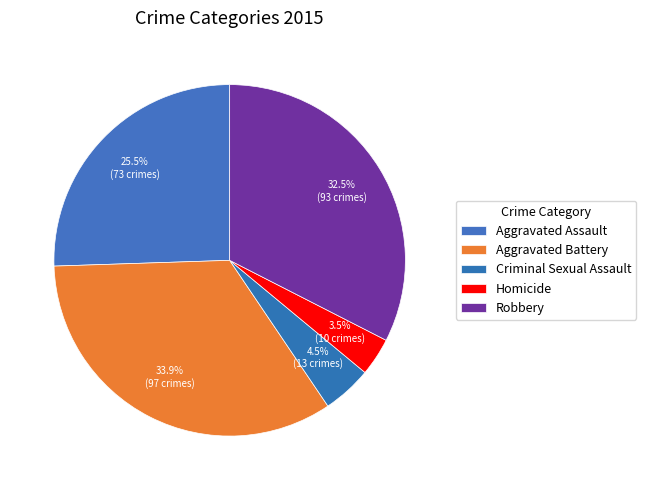

To the nearest percent, what is the difference between the Criminal Sexual Assault and Robbery slice percentages?

28%